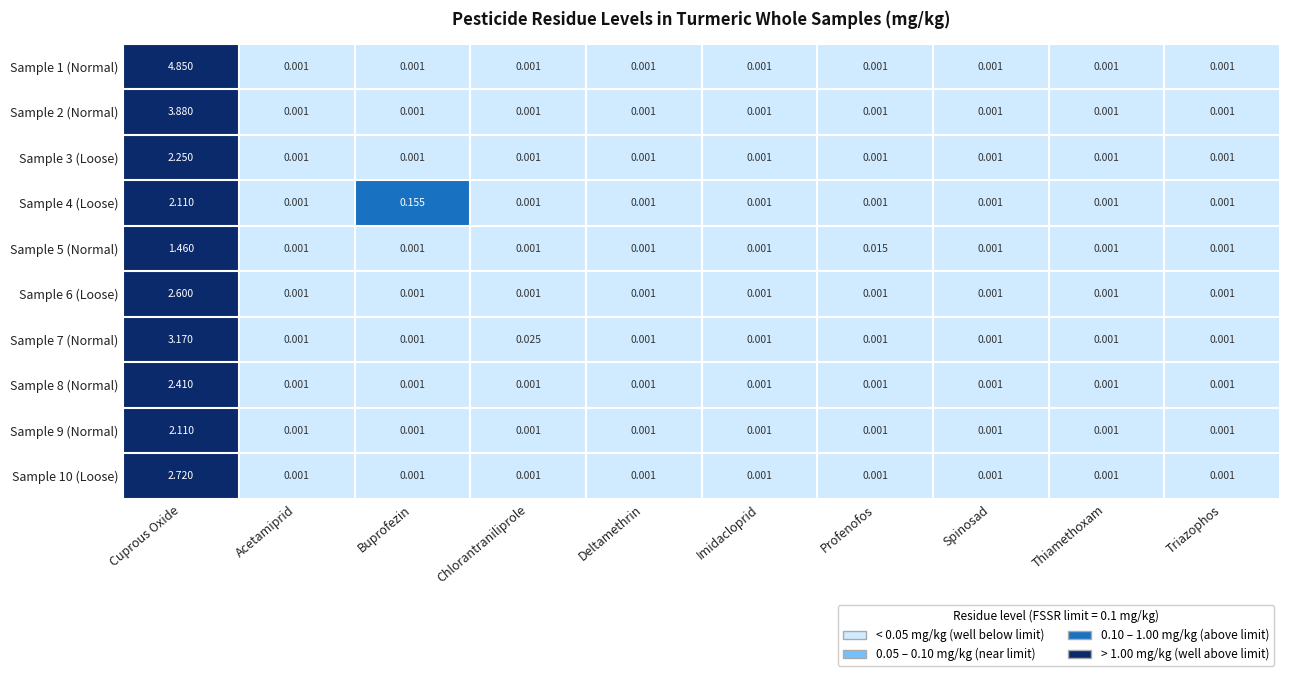

Which category has the highest value in the Sample 4 (Loose) series?

Cuprous Oxide